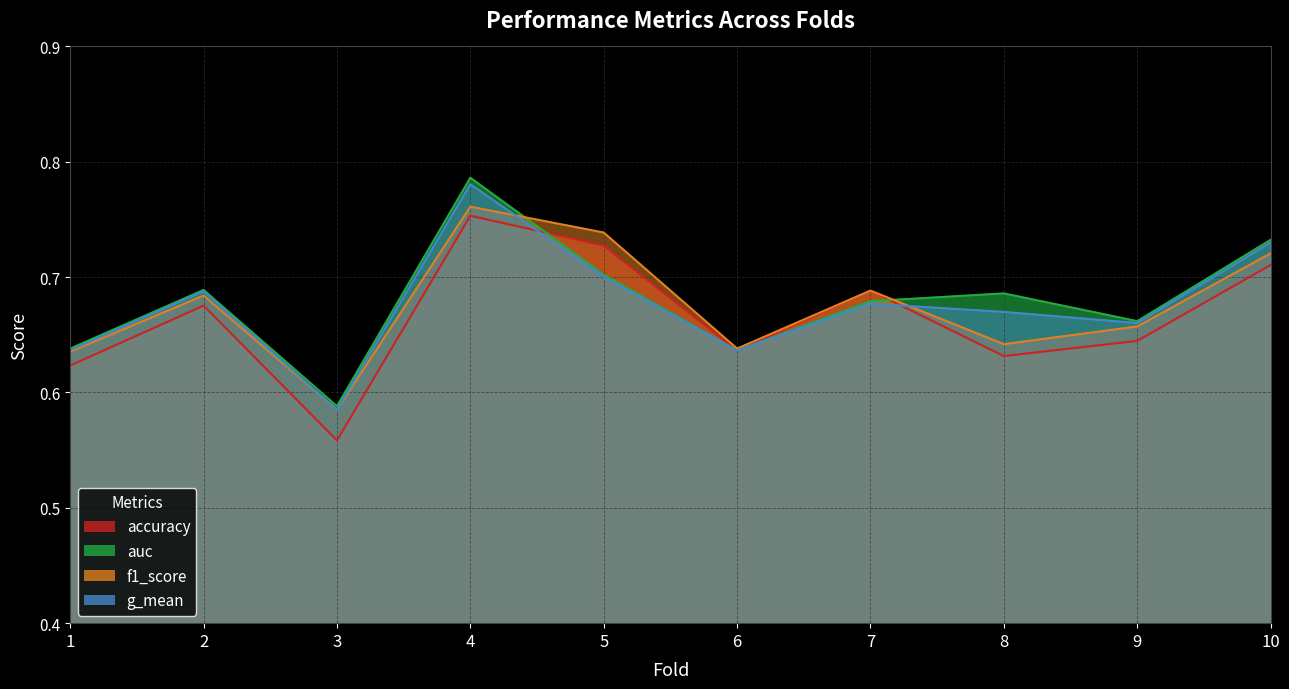

At how many categories does at least one series exceed 0?

10